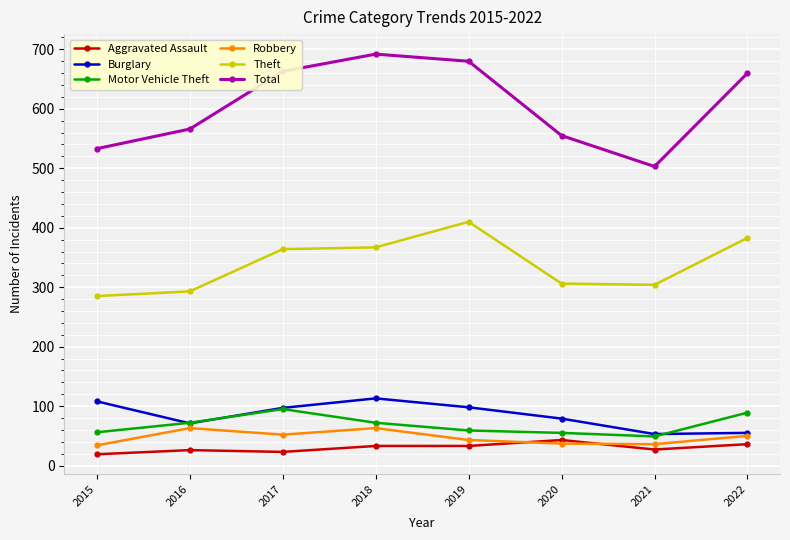

At 2015, list the series in order from largest to smallest.

Total, Theft, Burglary, Motor Vehicle Theft, Robbery, Aggravated Assault